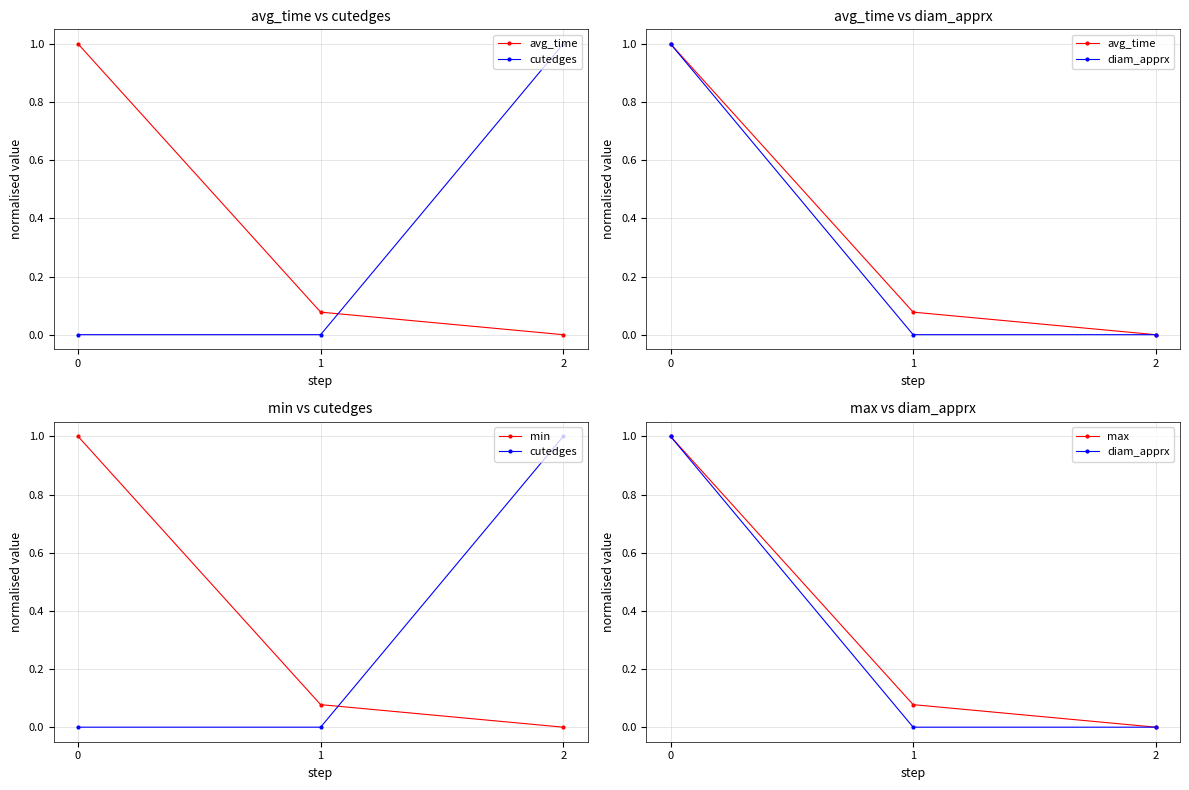

The avg_time series shows 0.0 at 2. True or false?

True